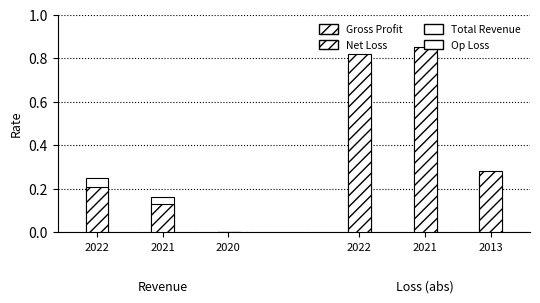

The Net Loss series shows 0.1 at 2013. True or false?

False